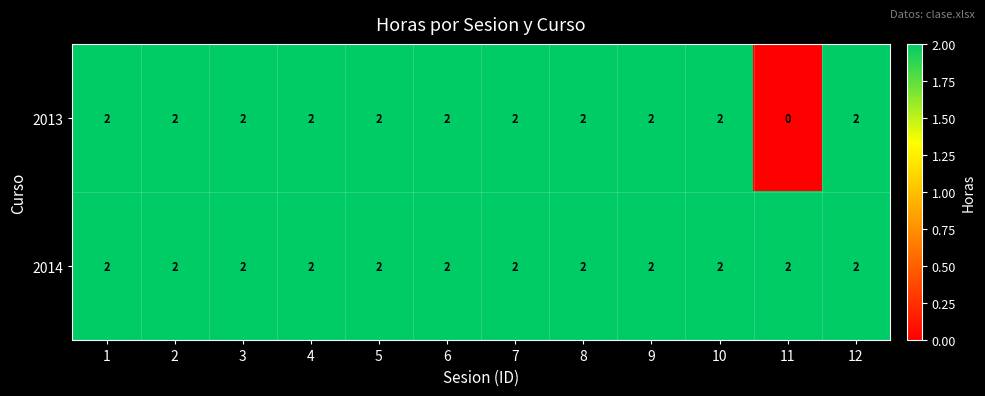

Which series has the largest range (max minus min)?

2013